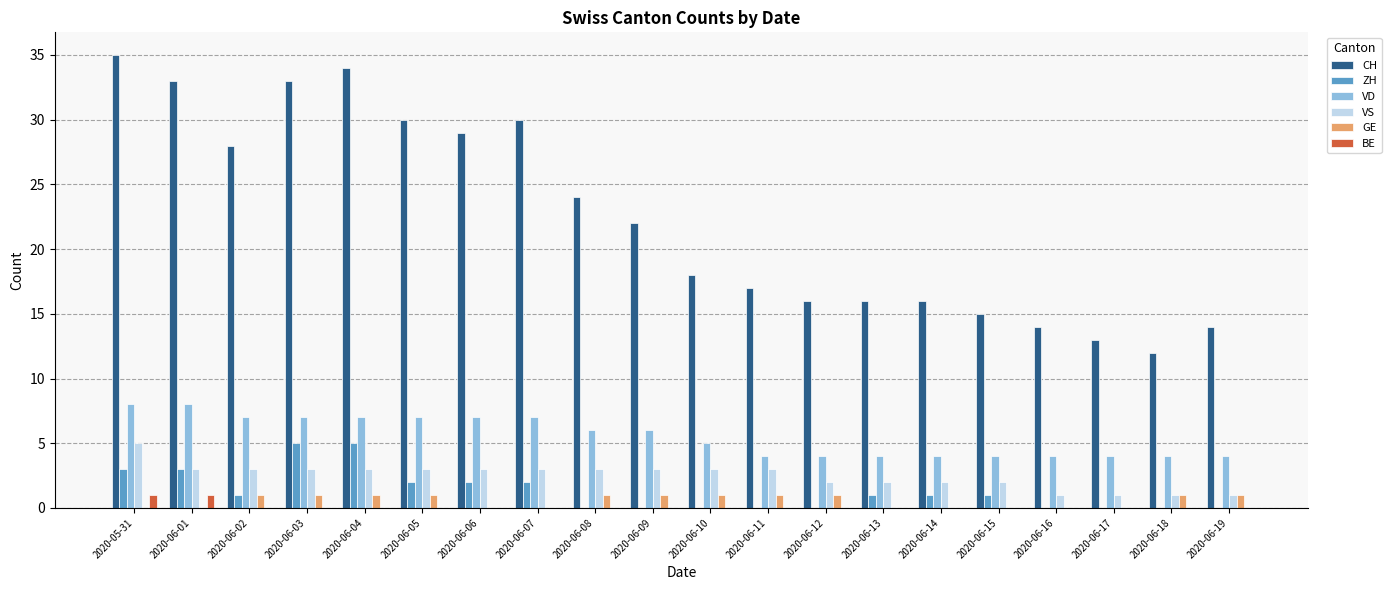

Which series has the largest total across all categories?

CH